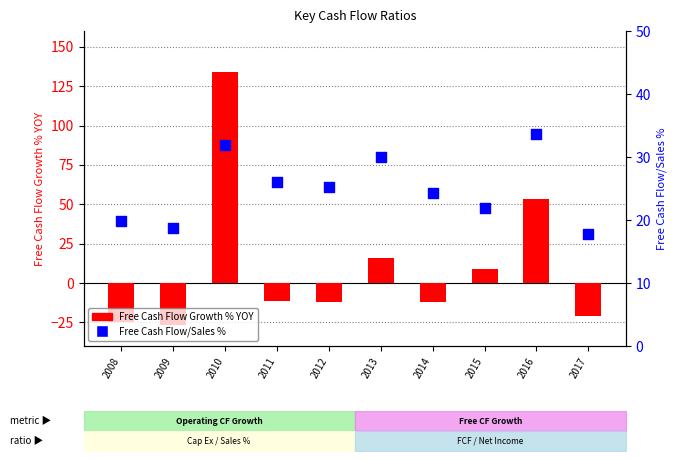

What is the total value across all series at 2015?

30.6